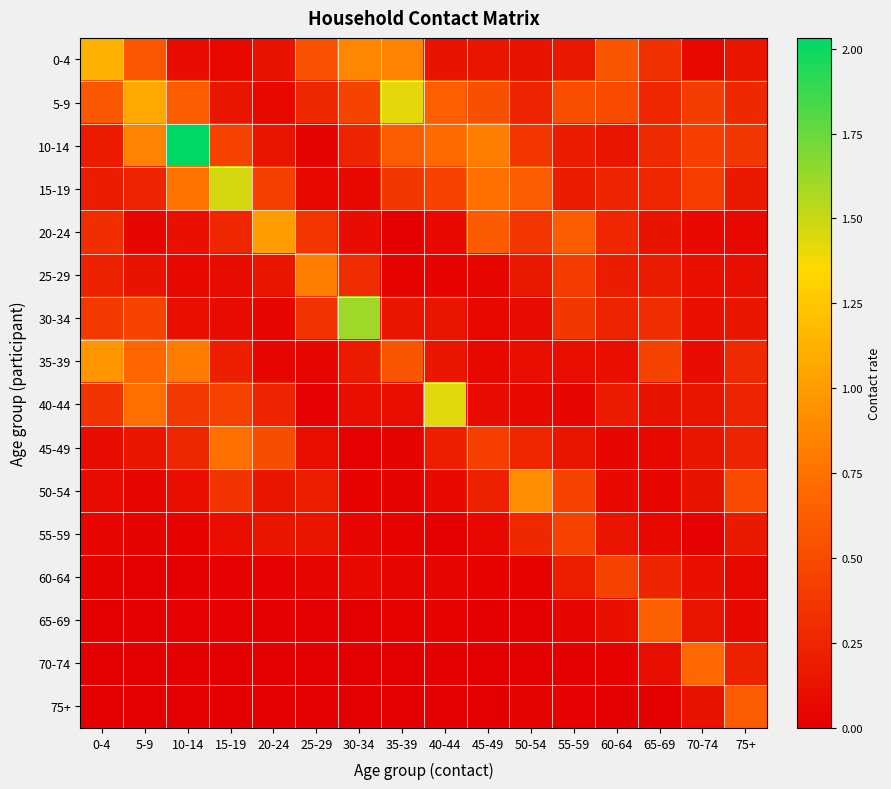

Between 5-9 and 45-49, which is larger?

5-9